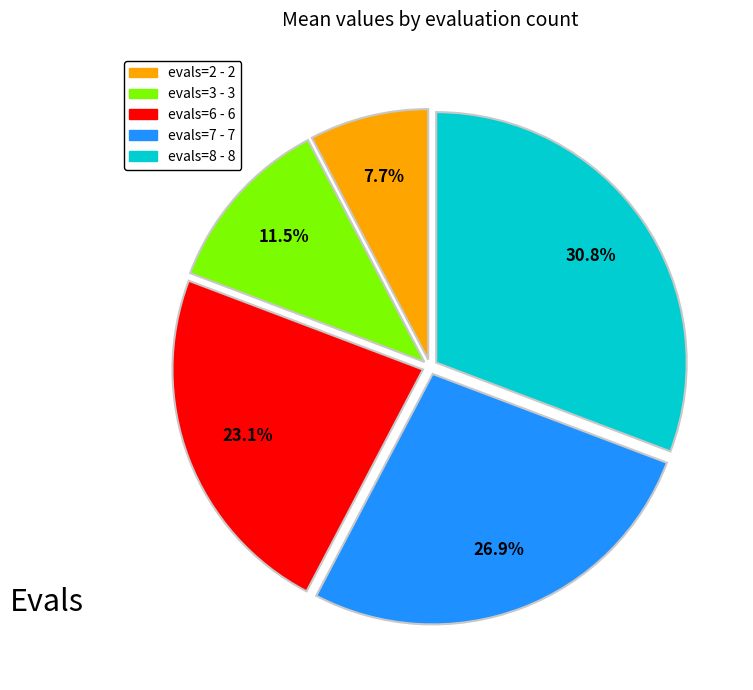

Is evals=8 the majority of the pie?

No